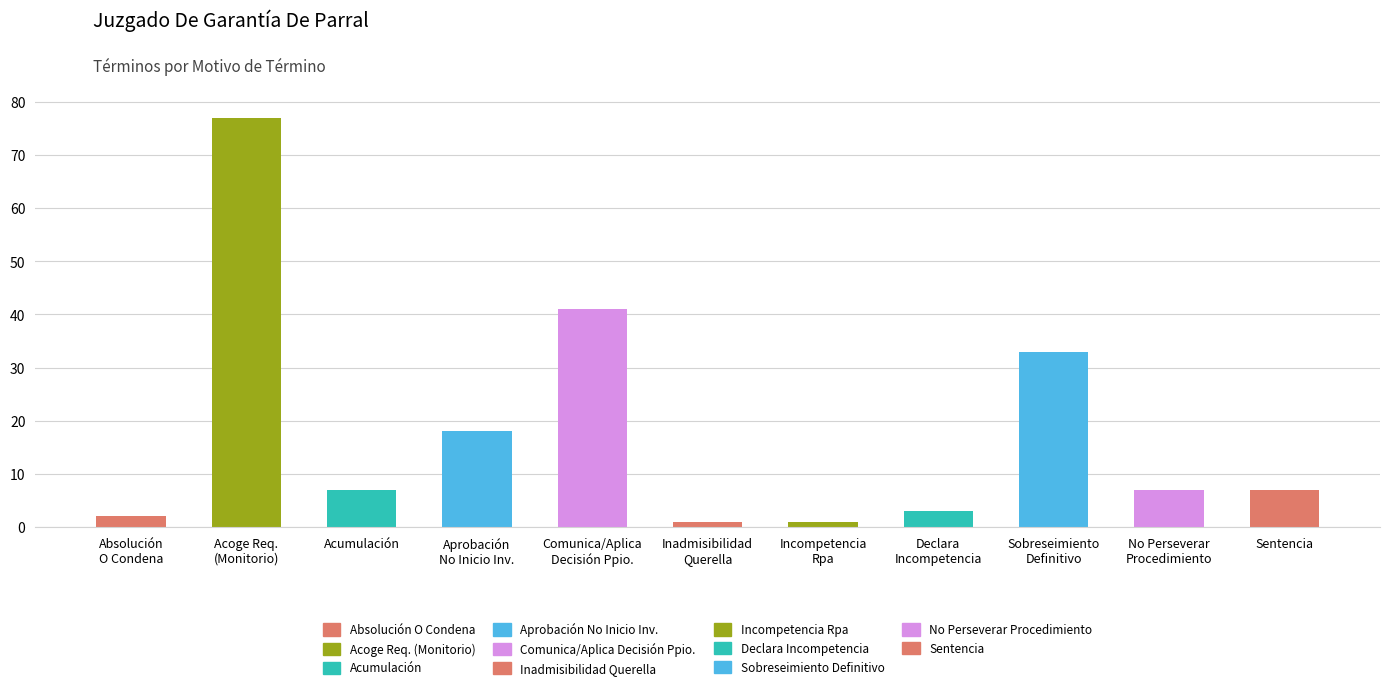

Reading left to right, transcribe all the data shown in this chart.

Absolución
O Condena=2	Acoge Req.
(Monitorio)=77	Acumulación=7	Aprobación
No Inicio Inv.=18	Comunica/Aplica
Decisión Ppio.=41	Inadmisibilidad
Querella=1	Incompetencia
Rpa=1	Declara
Incompetencia=3	Sobreseimiento
Definitivo=33	No Perseverar
Procedimiento=7	Sentencia=7